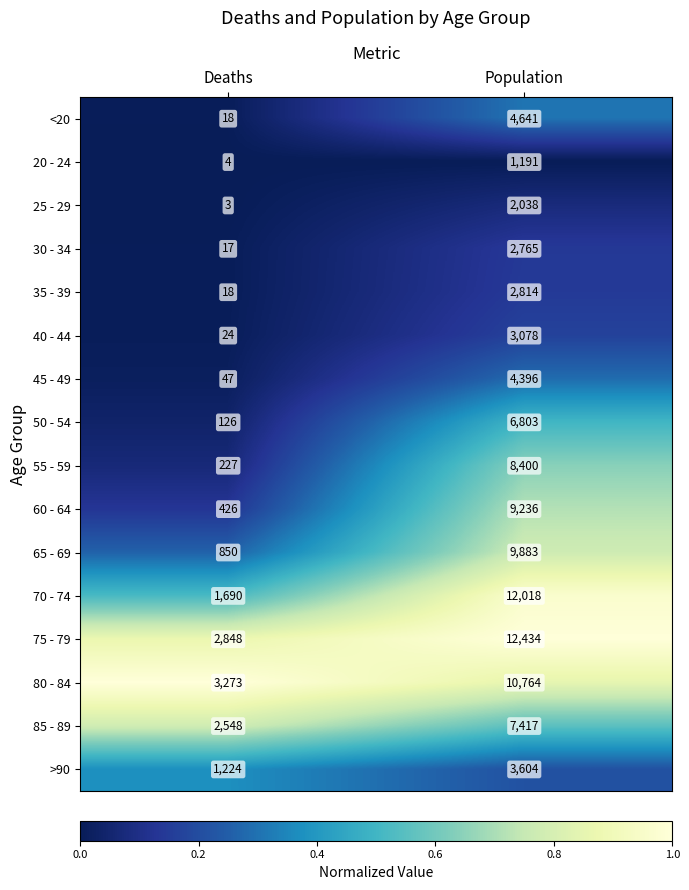

At Population, list the series in order from largest to smallest.

75 - 79, 70 - 74, 80 - 84, 65 - 69, 60 - 64, 55 - 59, 85 - 89, 50 - 54, <20, 45 - 49, >90, 40 - 44, 35 - 39, 30 - 34, 25 - 29, 20 - 24